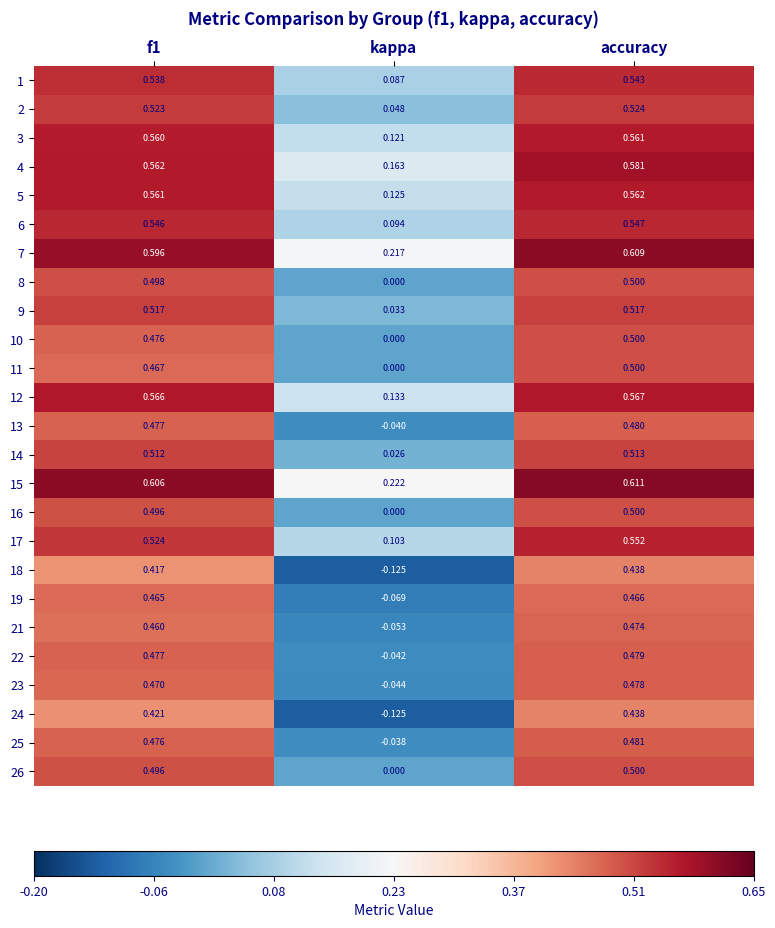

Where is 1 nearest to the value 0?

kappa